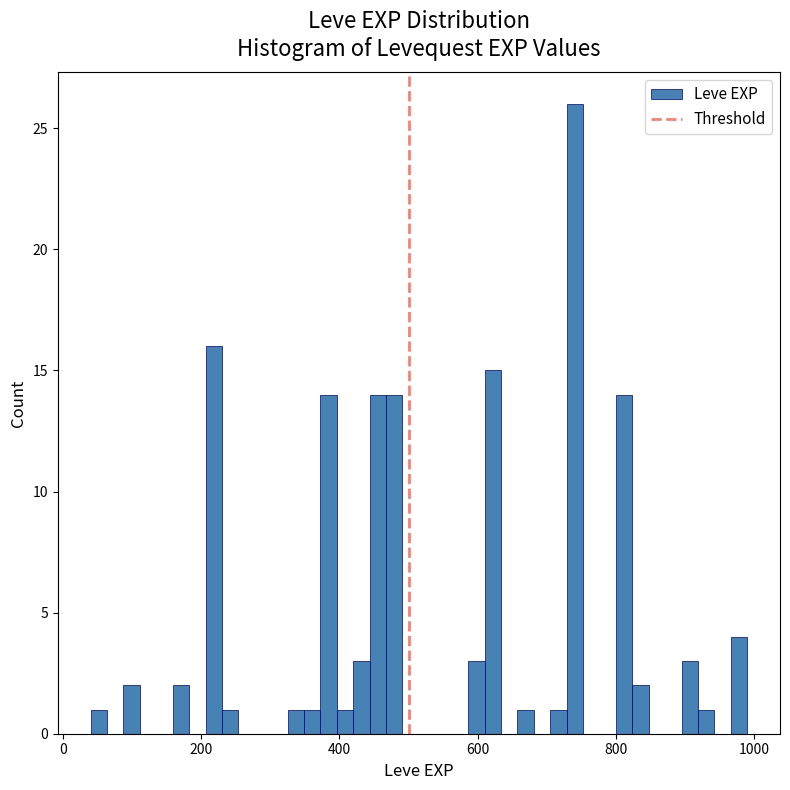

Around what value on the x-axis is the tallest bar? Give the approximate position of its centre, as read against the axis.

740